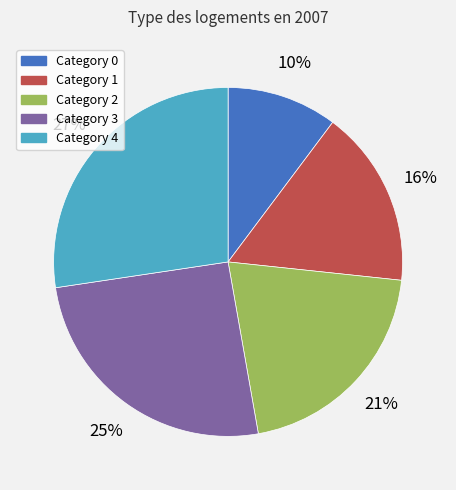

Is there a majority slice in this chart?

No